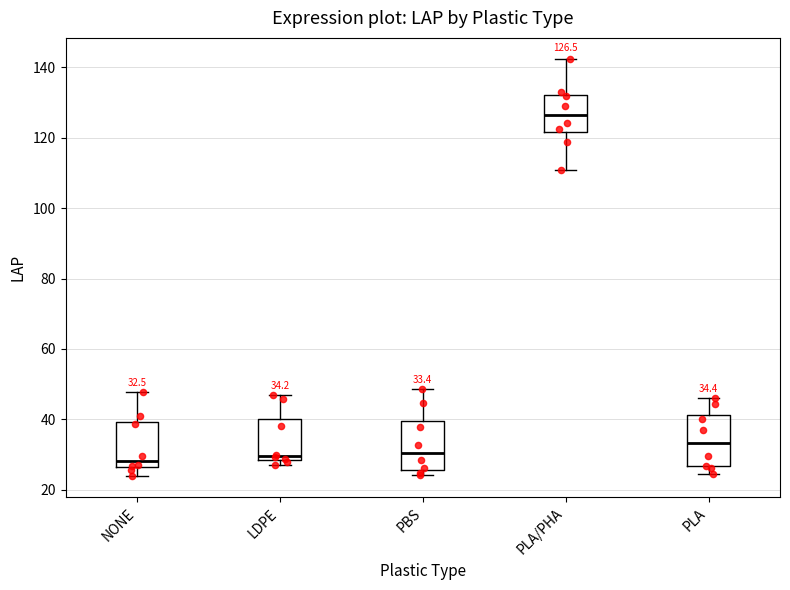

Which box's median line is the highest?

PLA/PHA